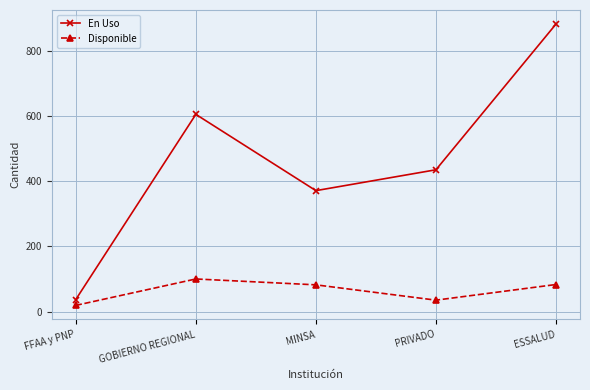

What is the total value across all series at PRIVADO?

470